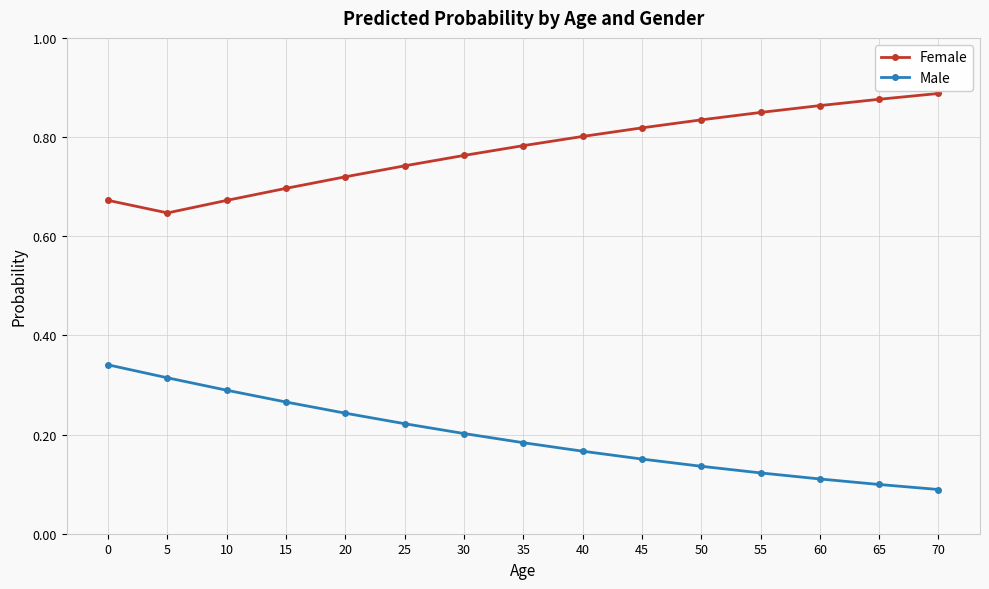

What is the sum of all Female values?

11.6